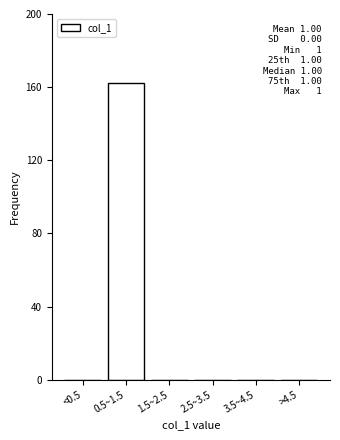

Reading left to right, transcribe all the data shown in this chart.

<0.5=0	0.5~1.5=162	1.5~2.5=0	2.5~3.5=0	3.5~4.5=0	>4.5=0